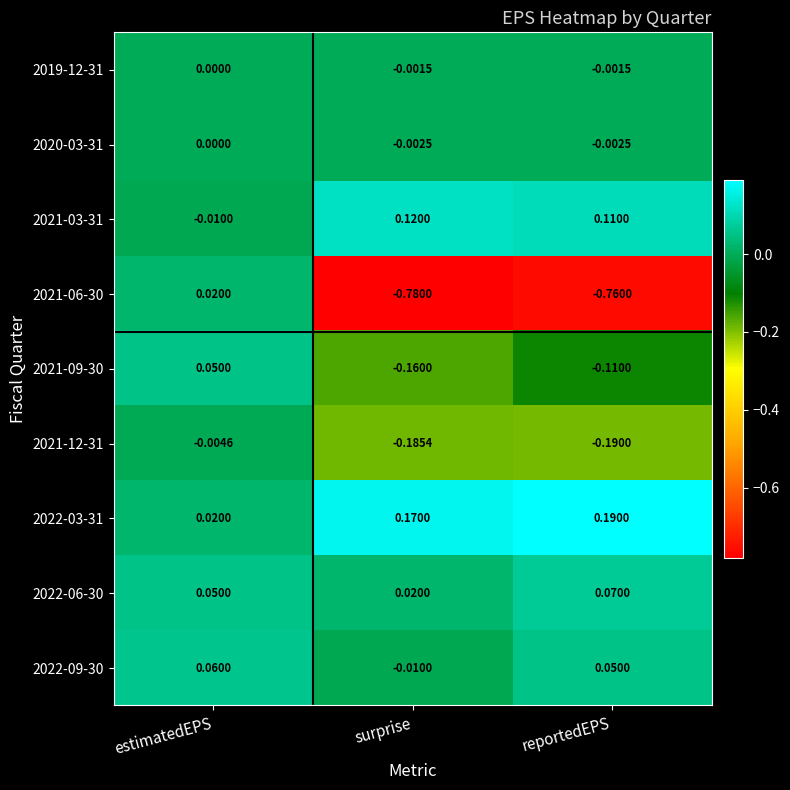

At how many categories does at least one series exceed 0?

3